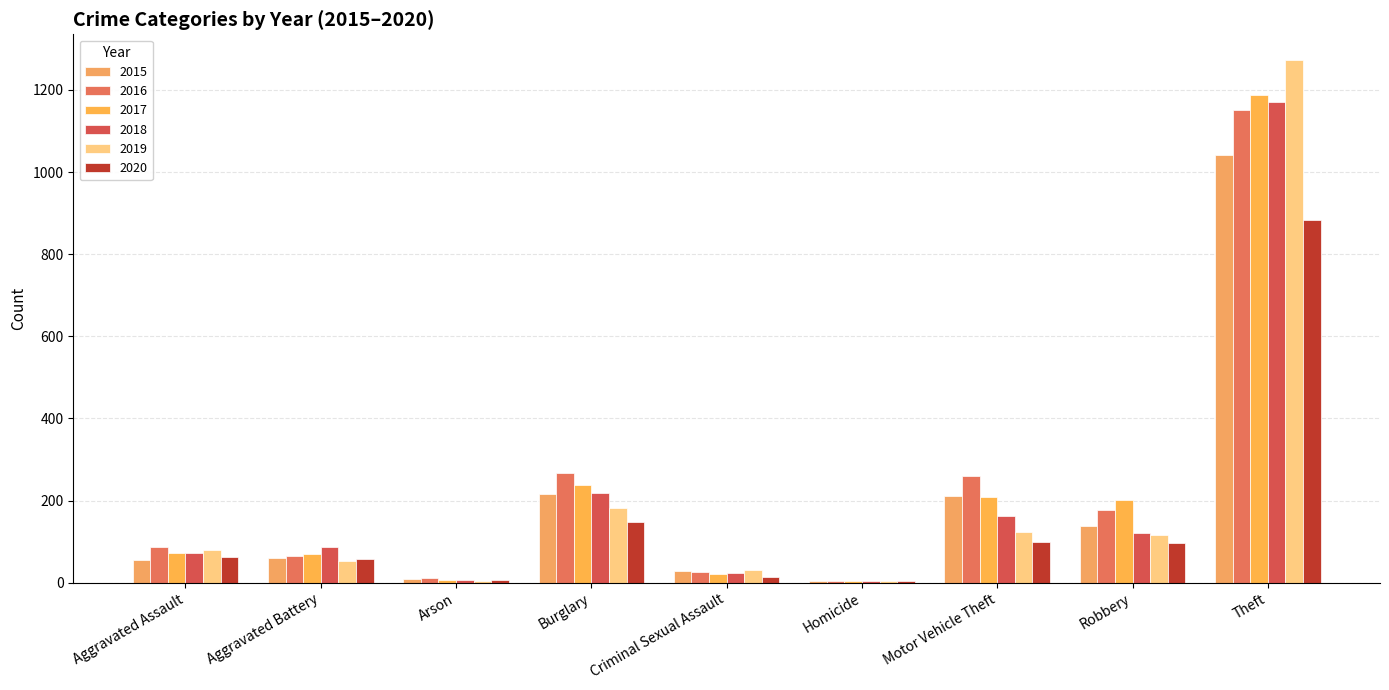

What is the maximum value for 2018?

1170